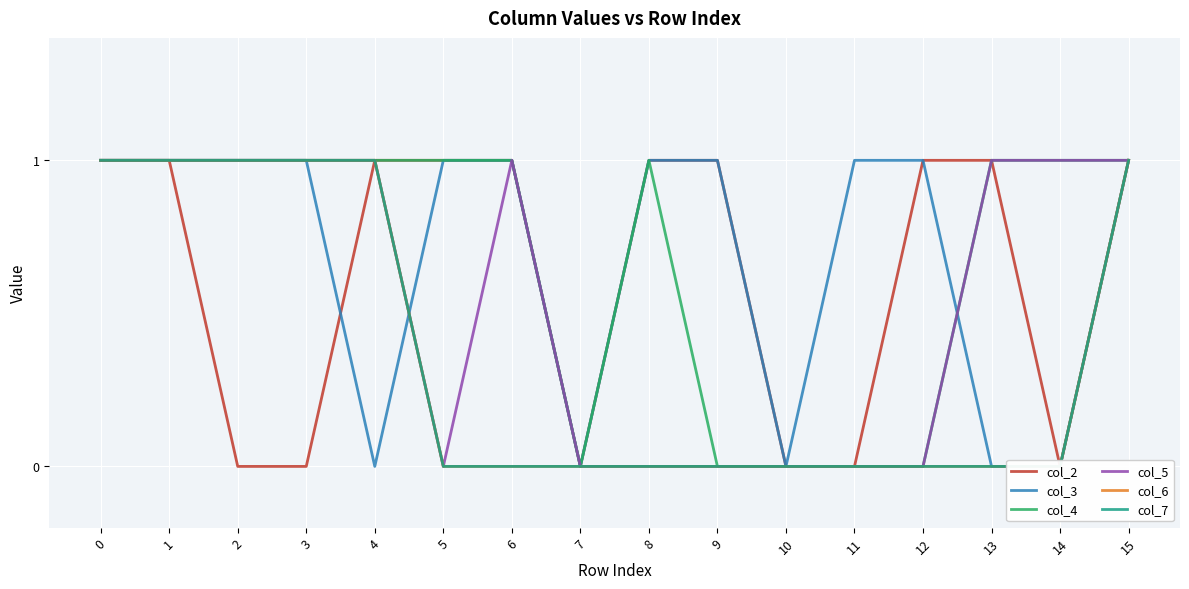

Is it true that col_7 equals 1 at 15?

False